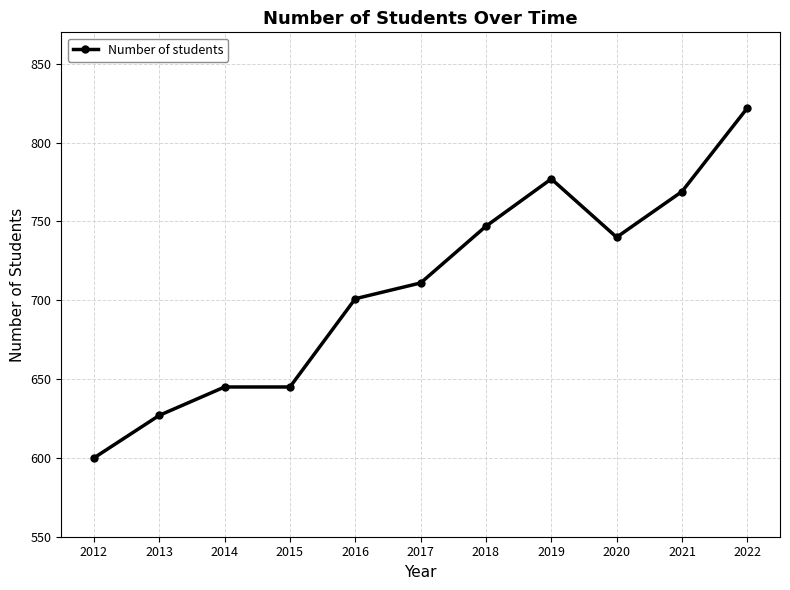

Reading right to left, extract all data points from this chart.

2022=822	2021=769	2020=740	2019=777	2018=747	2017=711	2016=701	2015=645	2014=645	2013=627	2012=600